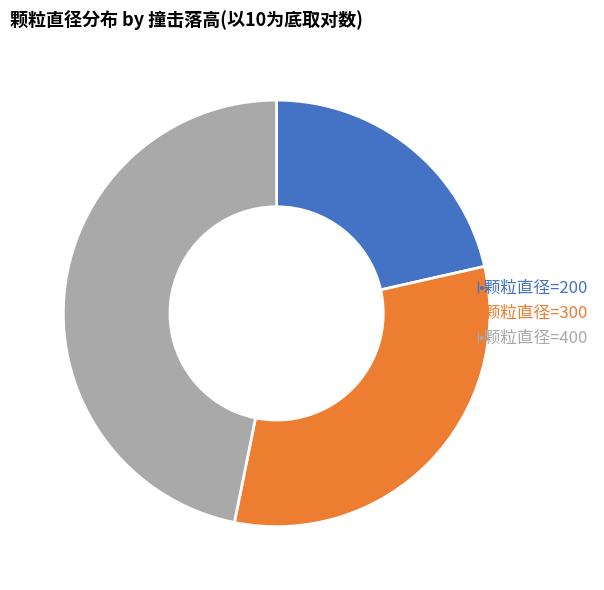

Does any single category account for the majority?

No